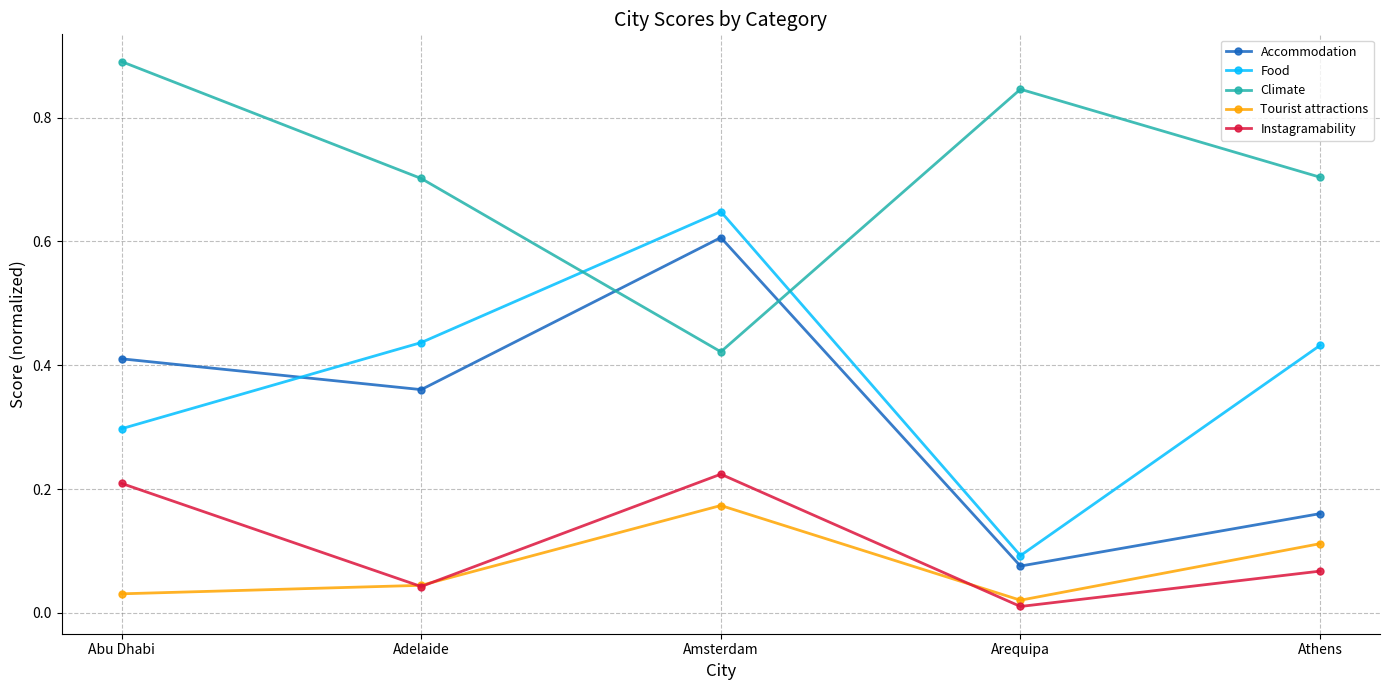

Is this an area chart (filled region under the line)?

No